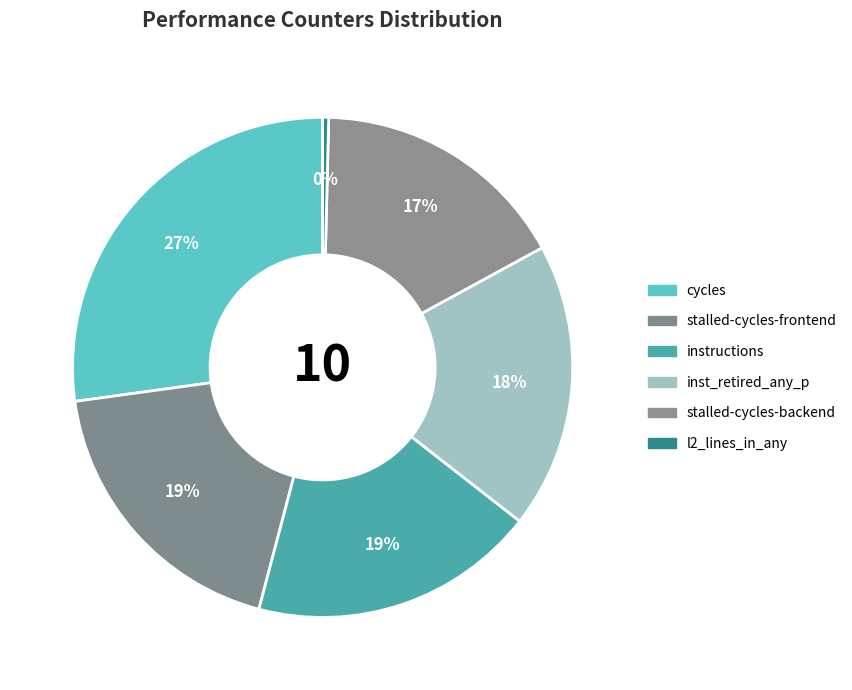

Count the number of slices in the pie.

6